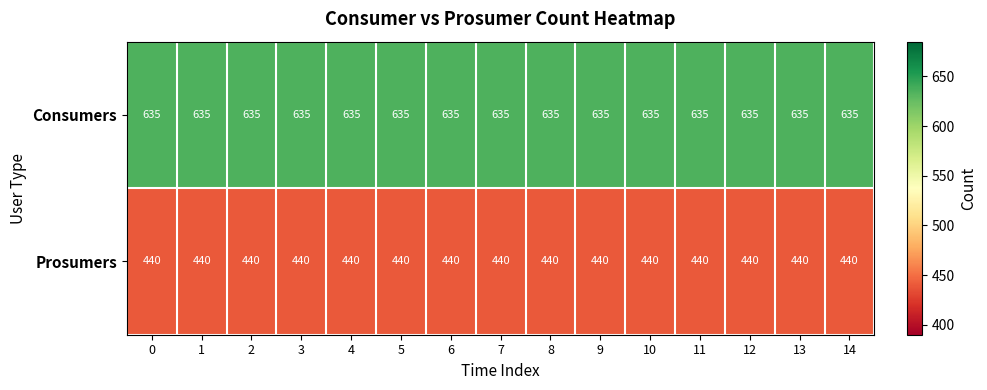

What value does the Prosumers series have at 5?

440